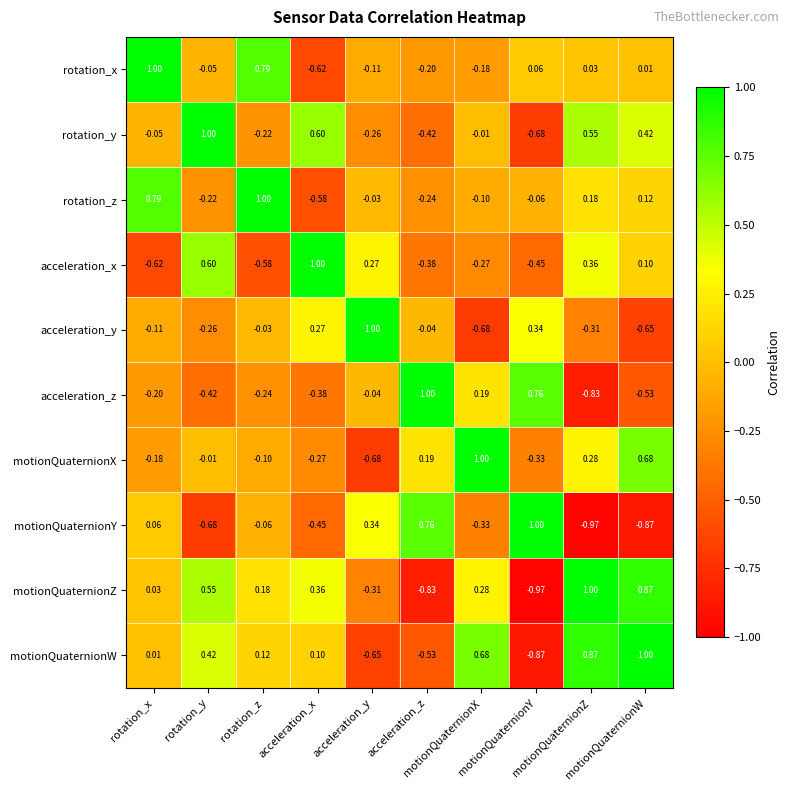

At acceleration_x, list the series in order from largest to smallest.

acceleration_x, rotation_y, motionQuaternionZ, acceleration_y, motionQuaternionW, motionQuaternionX, acceleration_z, motionQuaternionY, rotation_z, rotation_x